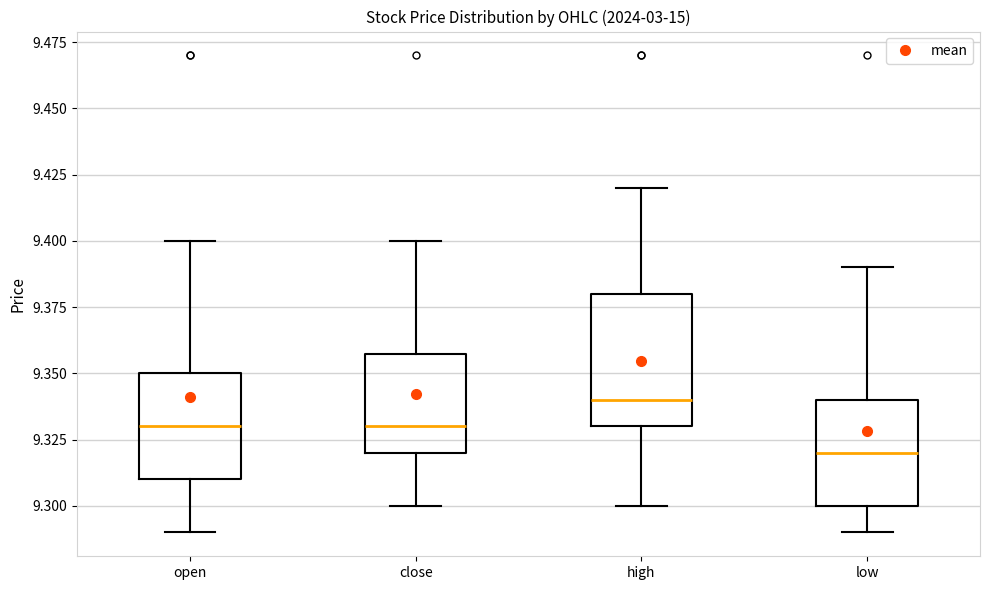

Which box's median line is the lowest?

low